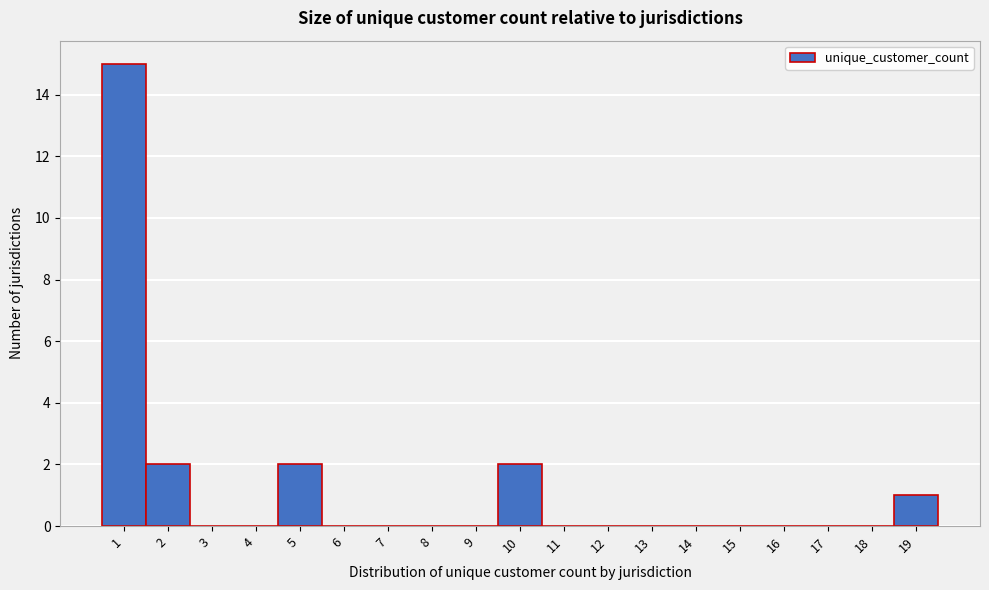

Reading left to right, transcribe this chart: for each bar, give the range it covers on the x-axis and its height. The values are not printed on the chart, so give them approximately, as read against the axis.

0.5 to 1.5: 15
1.5 to 2.5: 2
2.5 to 3.5: 0
3.5 to 4.5: 0
4.5 to 5.5: 2
5.5 to 6.5: 0
6.5 to 7.5: 0
7.5 to 8.5: 0
8.5 to 9.5: 0
9.5 to 10.5: 2
10.5 to 11.5: 0
11.5 to 12.5: 0
12.5 to 13.5: 0
13.5 to 14.5: 0
14.5 to 15.5: 0
15.5 to 16.5: 0
16.5 to 17.5: 0
17.5 to 18.5: 0
18.5 to 19.5: 1